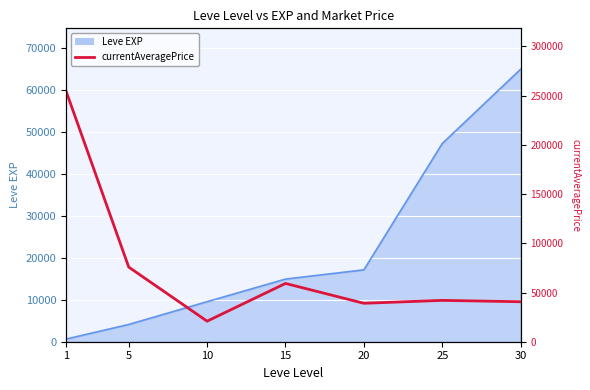

What is the value of the 7th point from the left?

40626.9